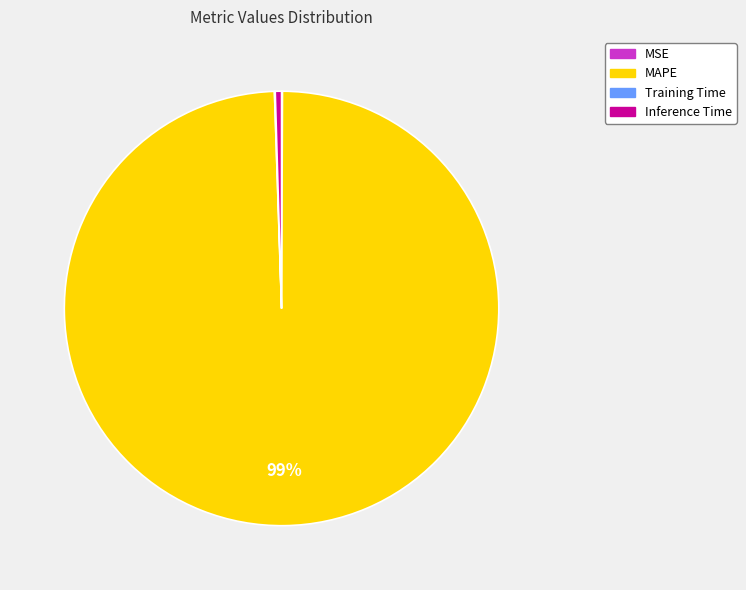

Is it true that MAPE is 89% of the pie?

False